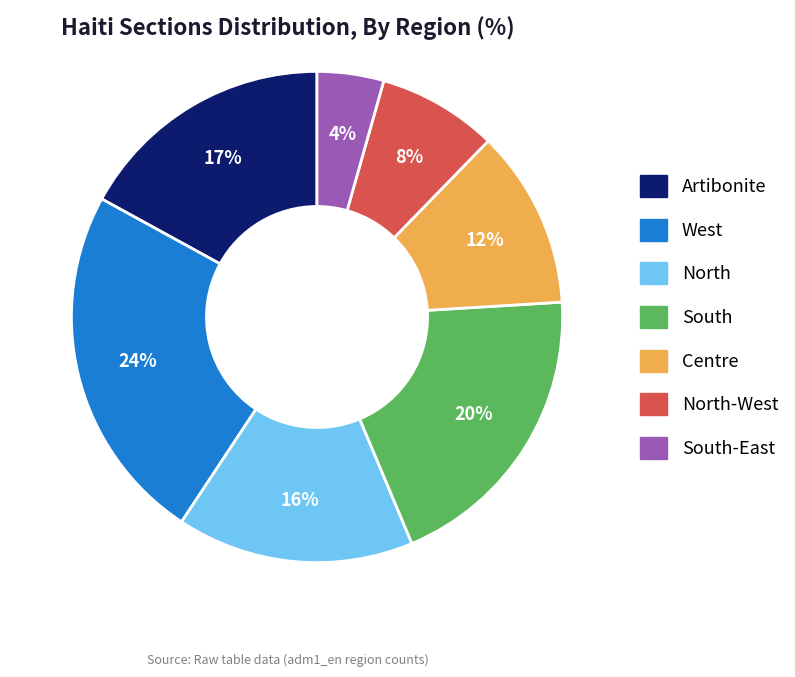

Is the sum of Artibonite and Centre greater than half?

No